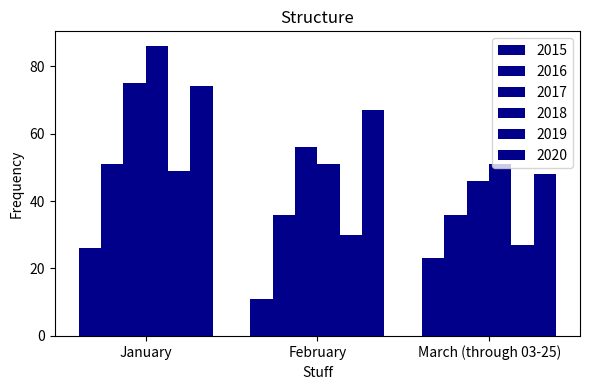

What is the average value of the 2018 series?

63